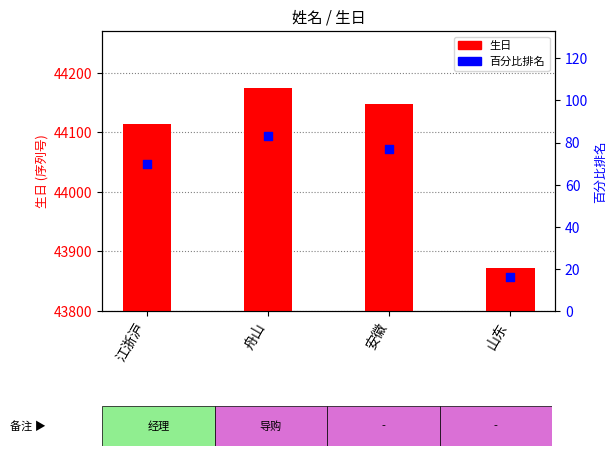

Which series reaches the minimum Y coordinate?

百分比排名